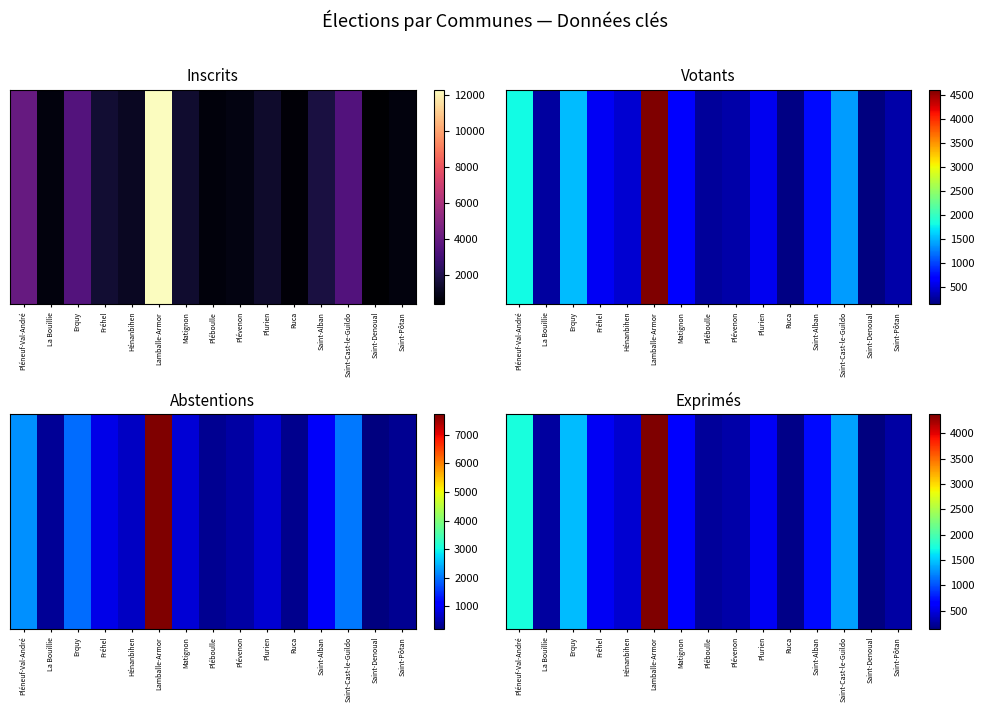

What is the total value across all series at Hénanbihen?

2672